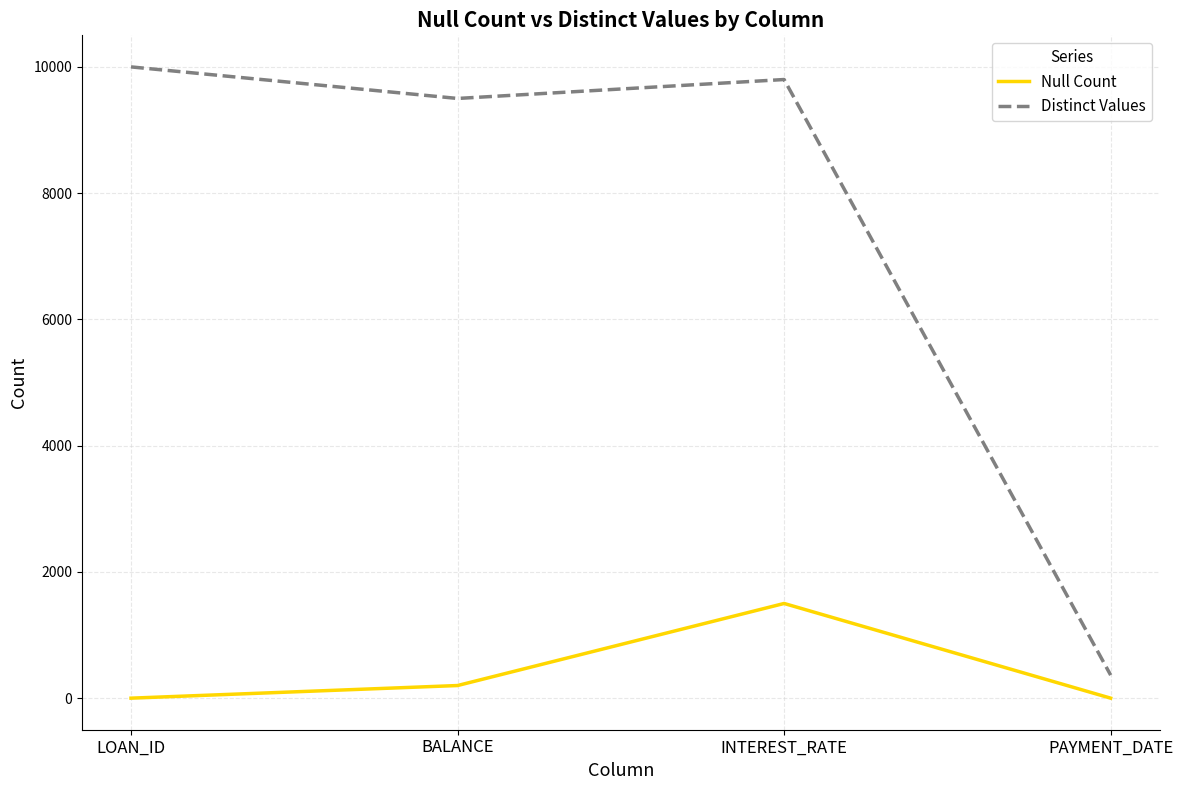

What is the highest value of the Distinct Values series?

10000